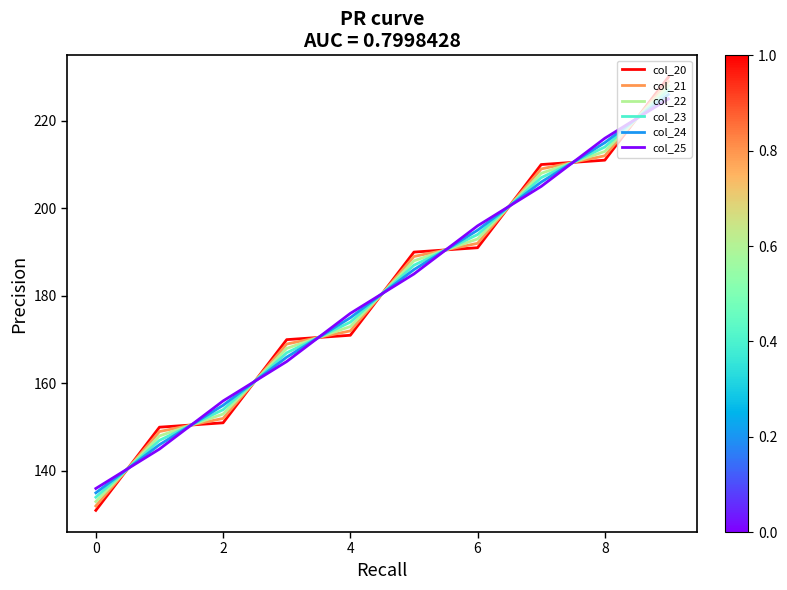

True or false: col_25 and col_21 intersect in this chart.

True